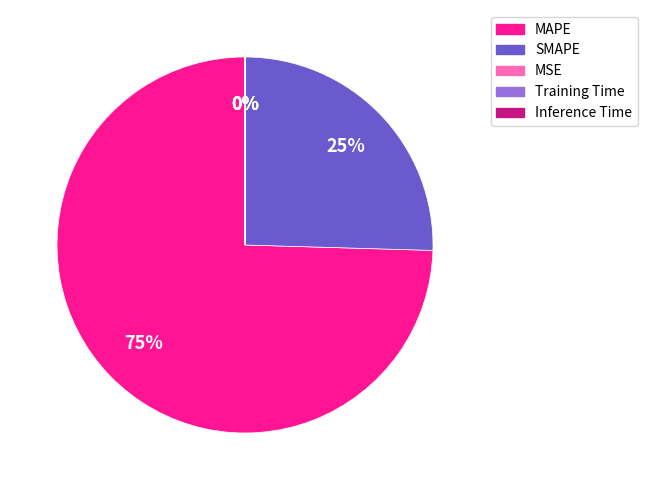

To the nearest percent, what is the difference between the largest and smallest slice percentages?

75%